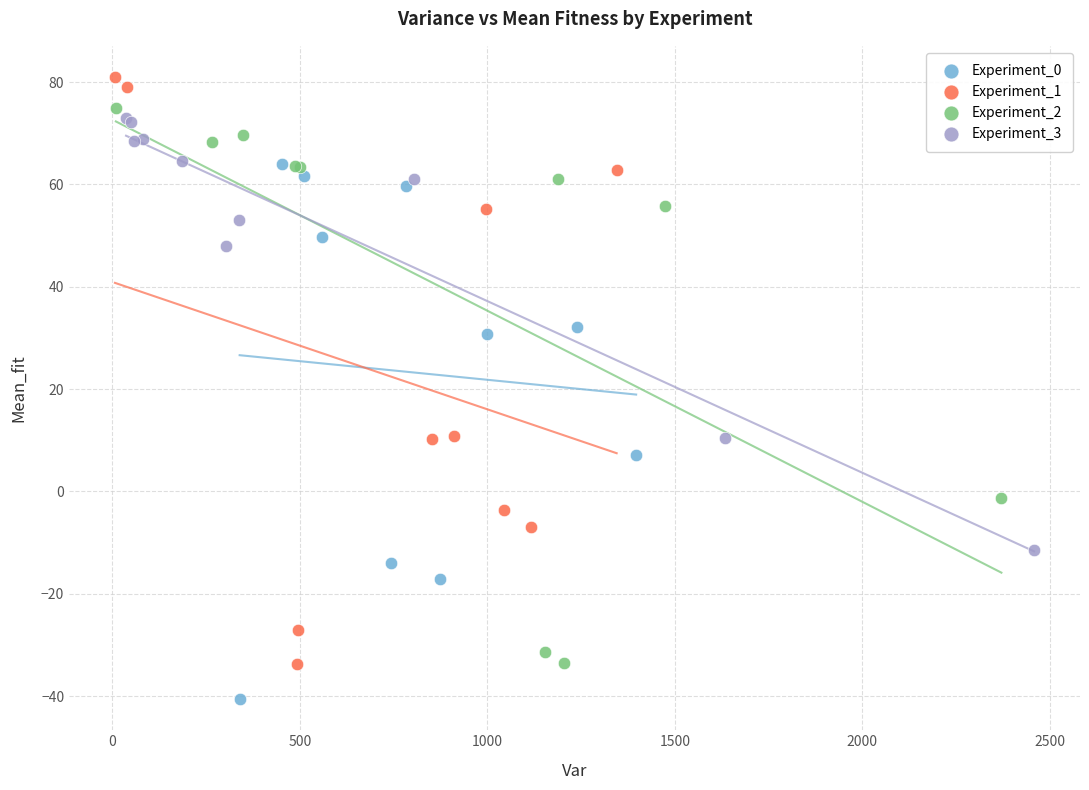

Which series contains the lowest Y value?

Experiment_0